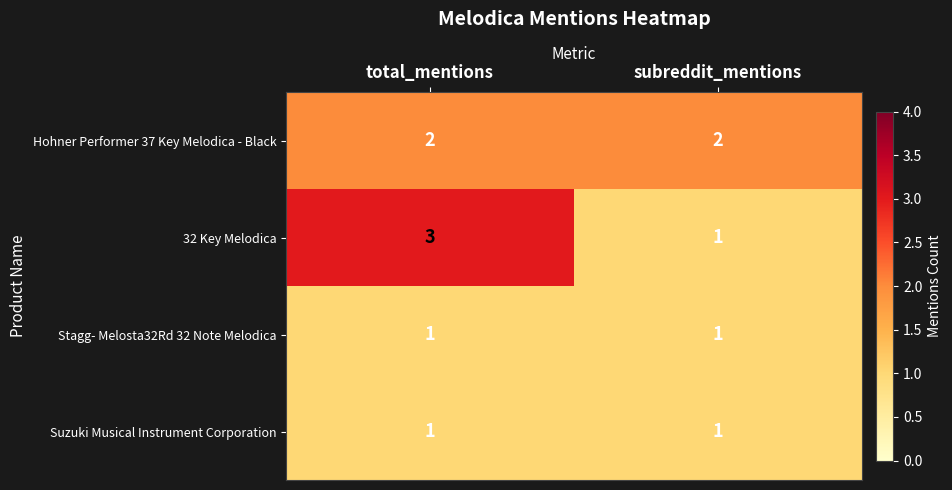

Is it true that Stagg- Melosta32Rd 32 Note Melodica equals 1 at total_mentions?

True